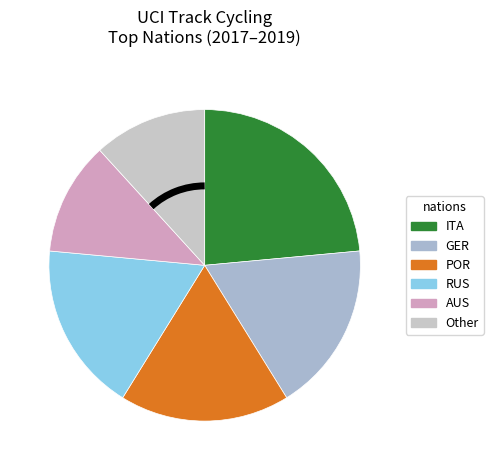

How many segments does this pie chart have?

6